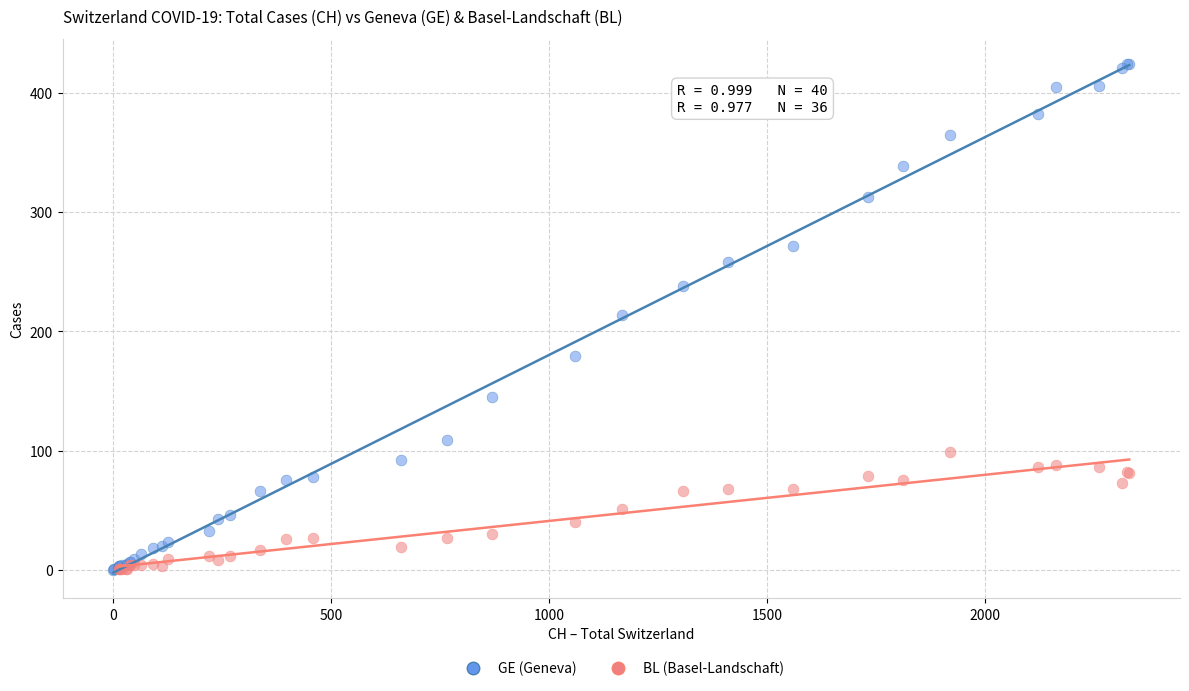

Which series reaches the maximum Y coordinate?

GE (Geneva)